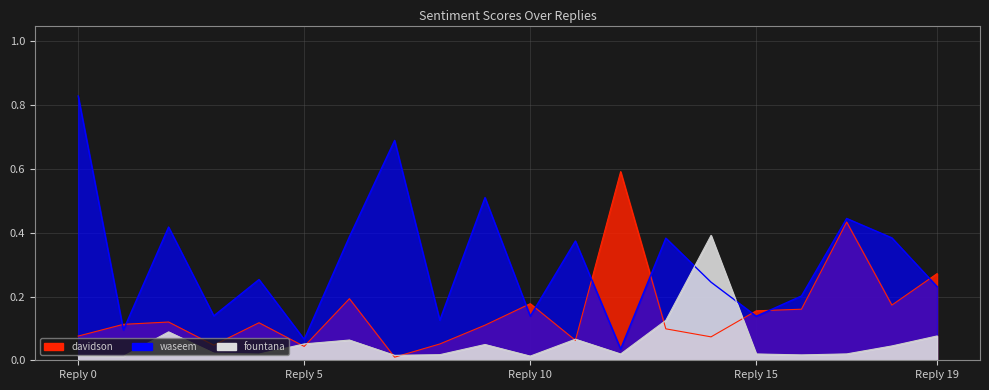

Does the chart have visible grid lines?

Yes